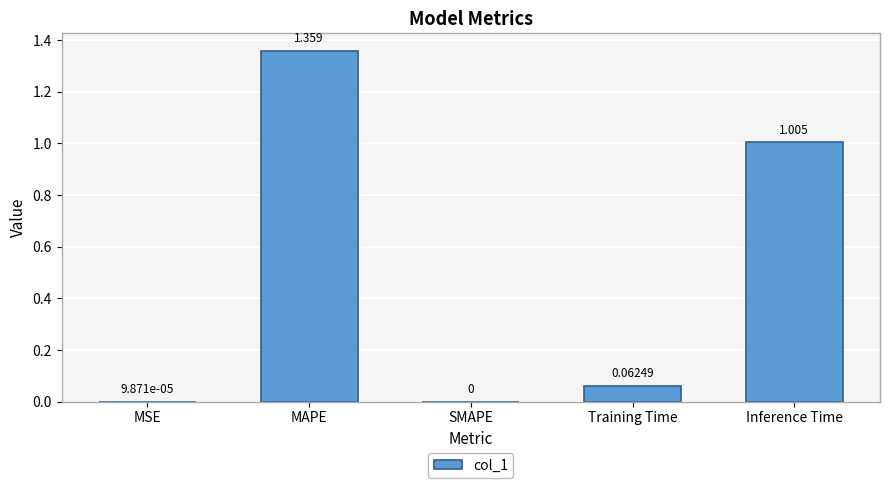

Which has a higher value, Training Time or MSE?

Training Time